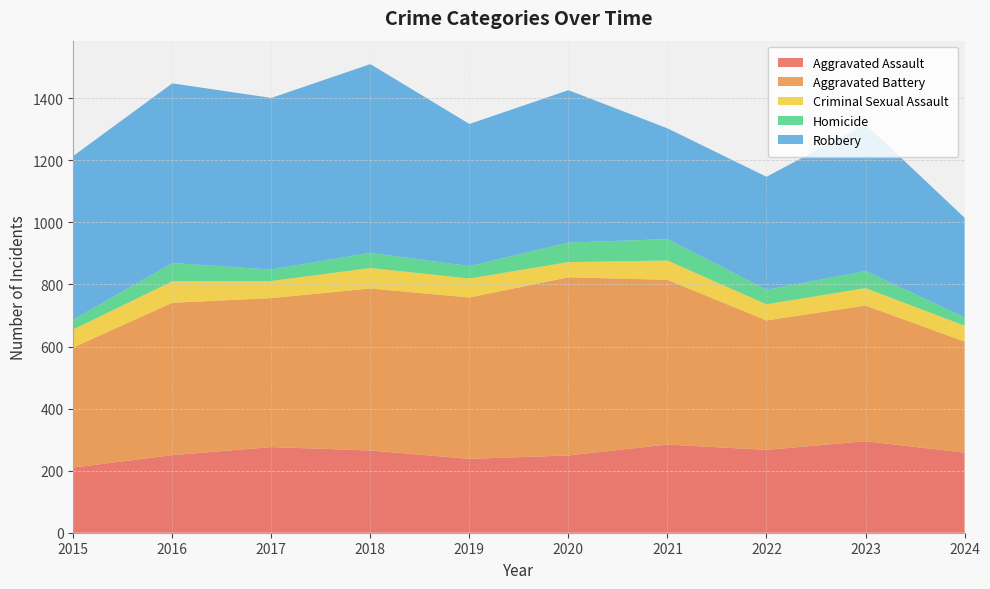

Reading left to right, extract all data points from this chart.

Aggravated Assault: 210	250	276	265	238	249	284	267	295	258
Aggravated Battery: 387	491	480	522	520	574	531	417	437	358
Criminal Sexual Assault: 58	69	55	66	61	49	62	52	56	51
Homicide: 32	59	37	49	40	63	69	47	55	27
Robbery: 527	579	553	608	458	491	357	364	473	321